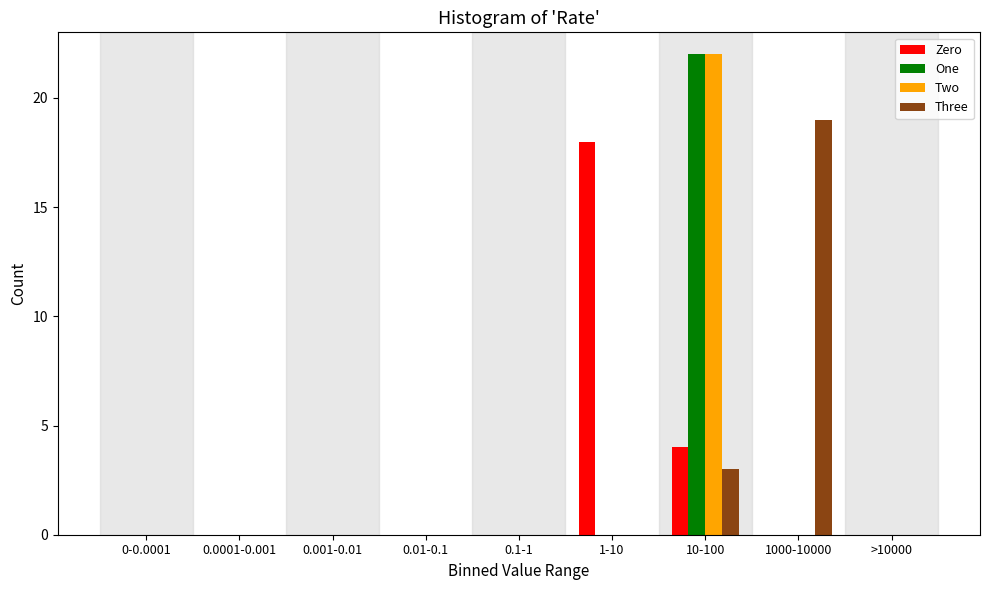

What is the greatest value displayed?

22